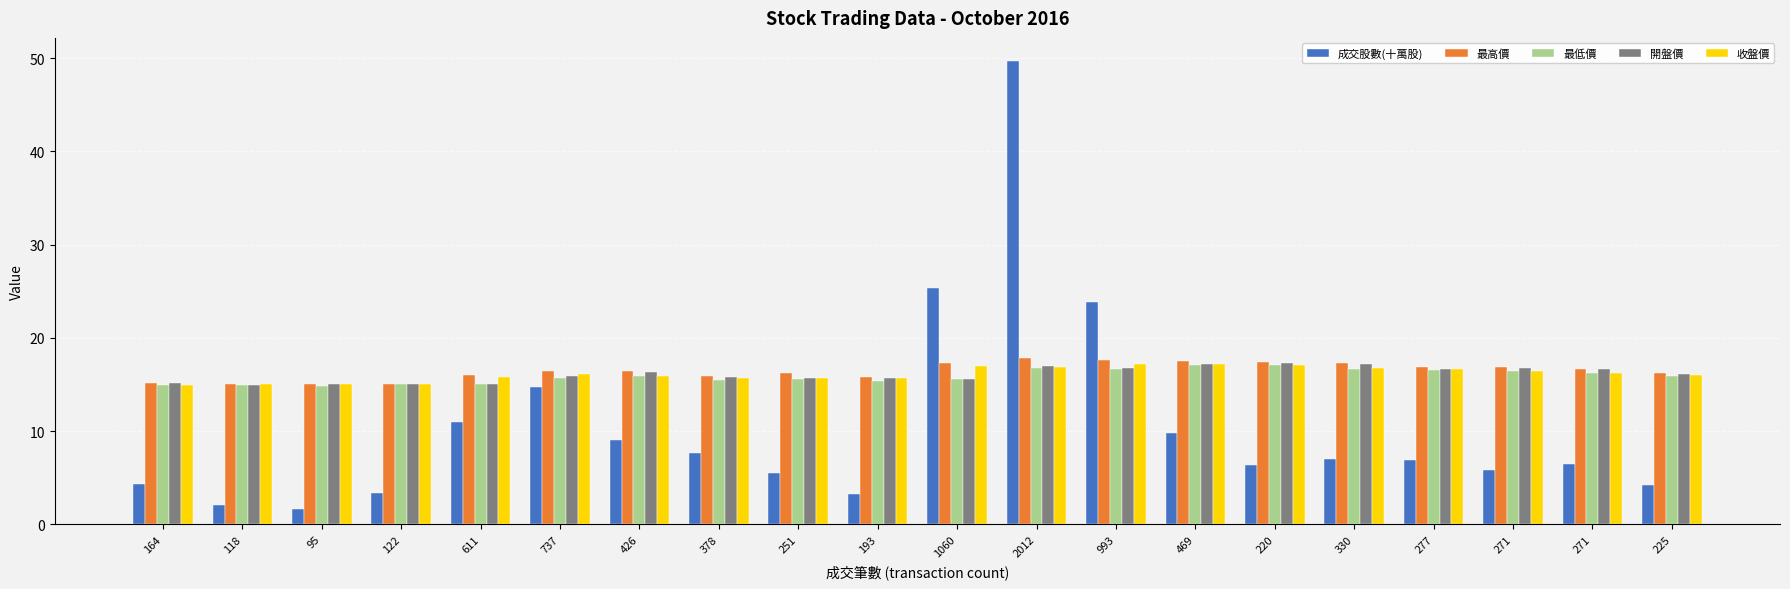

The 收盤價 series shows 21.4 at 271. True or false?

False